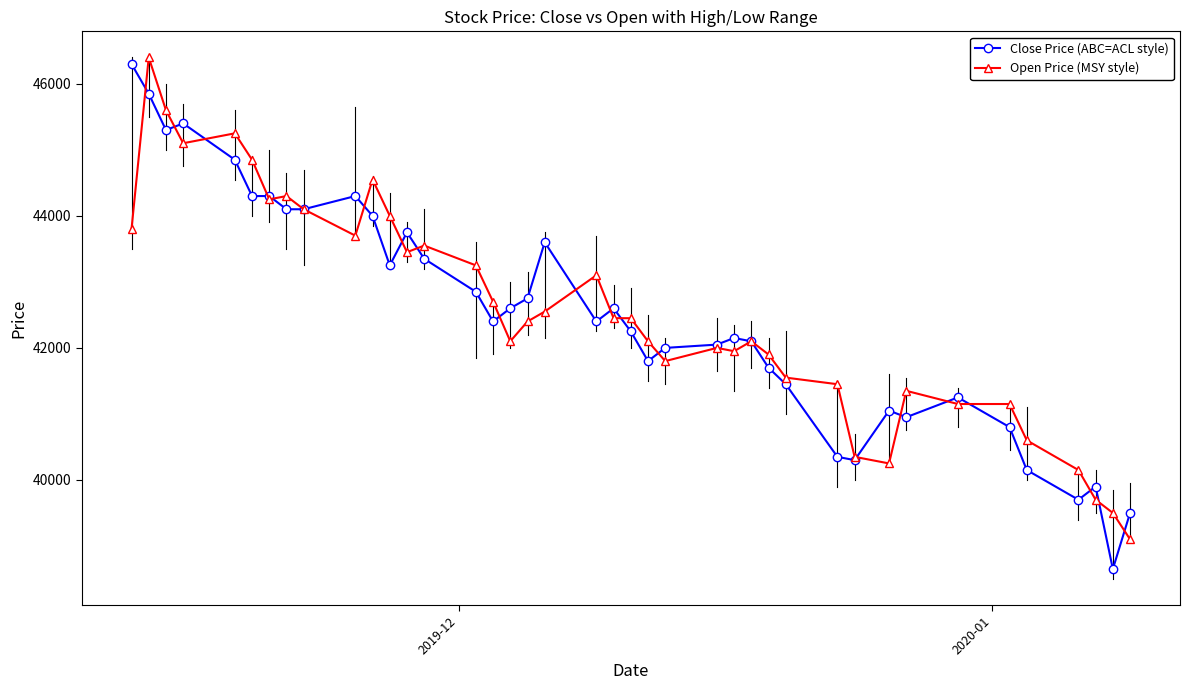

What is the maximum value for Open Price (MSY style)?

46400